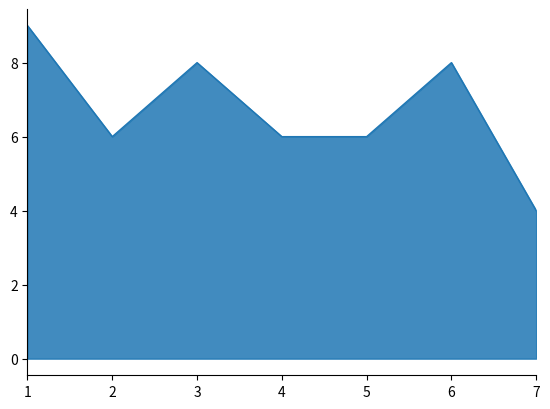

What is the change in value from 5 to 6?

+2